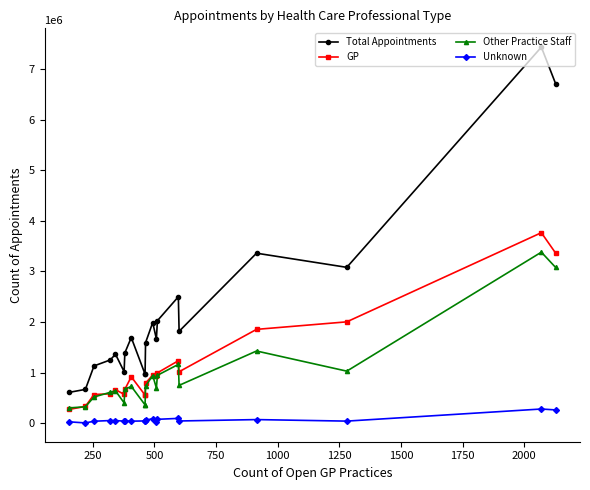

What is the lowest value of the Other Practice Staff series?

305444